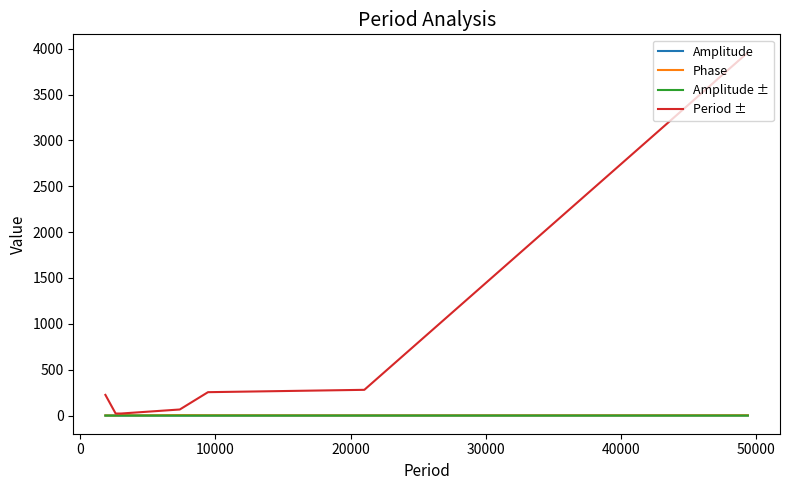

At how many categories does at least one series exceed 2823?

1